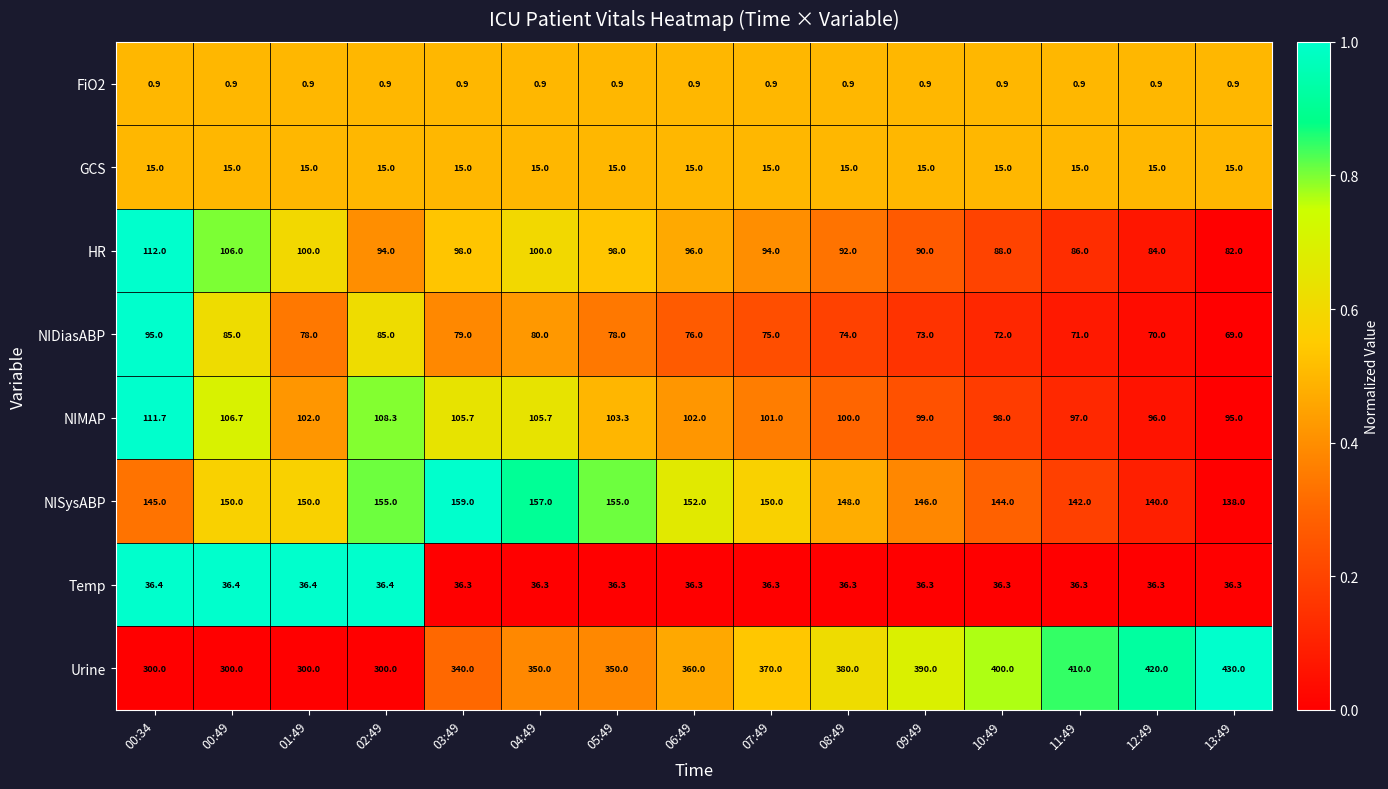

What is the sum of all NIMAP values?

1531.4